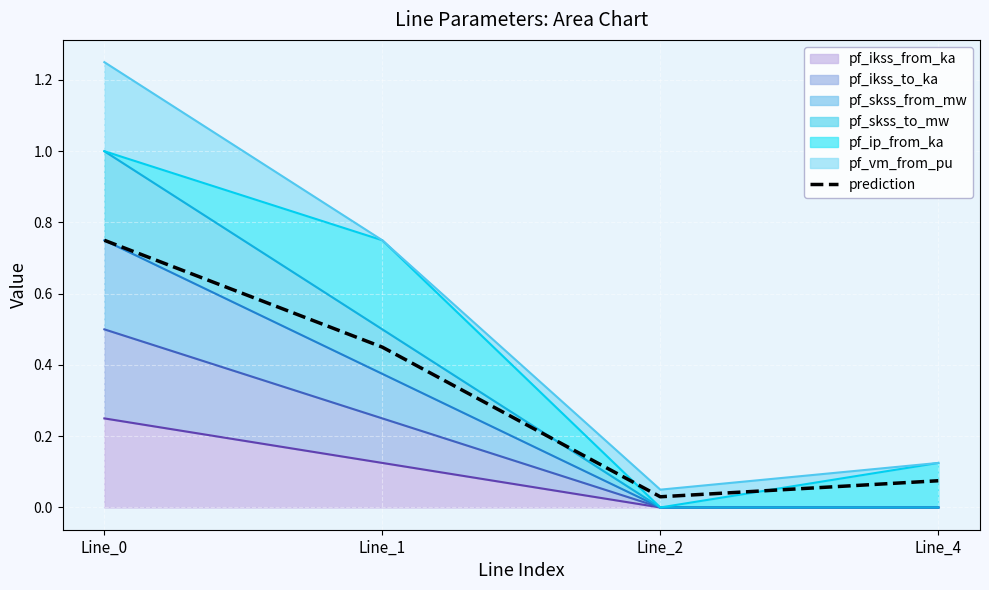

The pf_ikss_from_ka series shows 0.1 at Line_2. True or false?

False